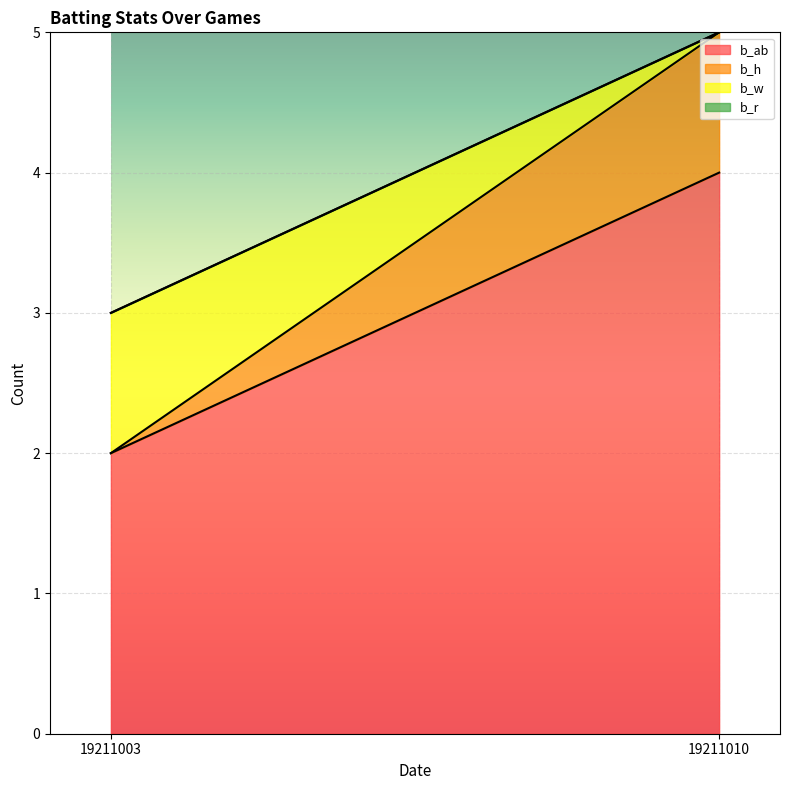

Rank the series at 19211010 from highest to lowest value.

b_ab, b_h, b_w, b_r